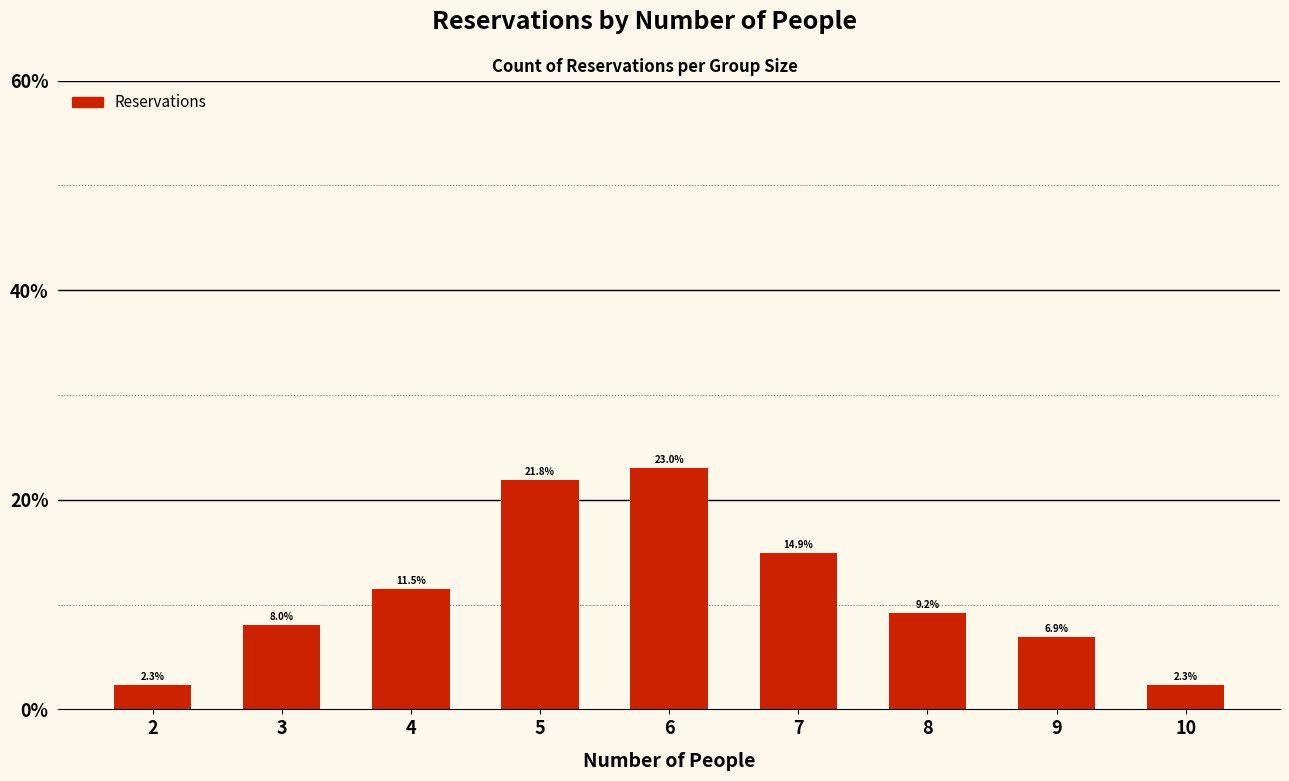

What is the ratio of the value at 2 to the value at 3?

0.3